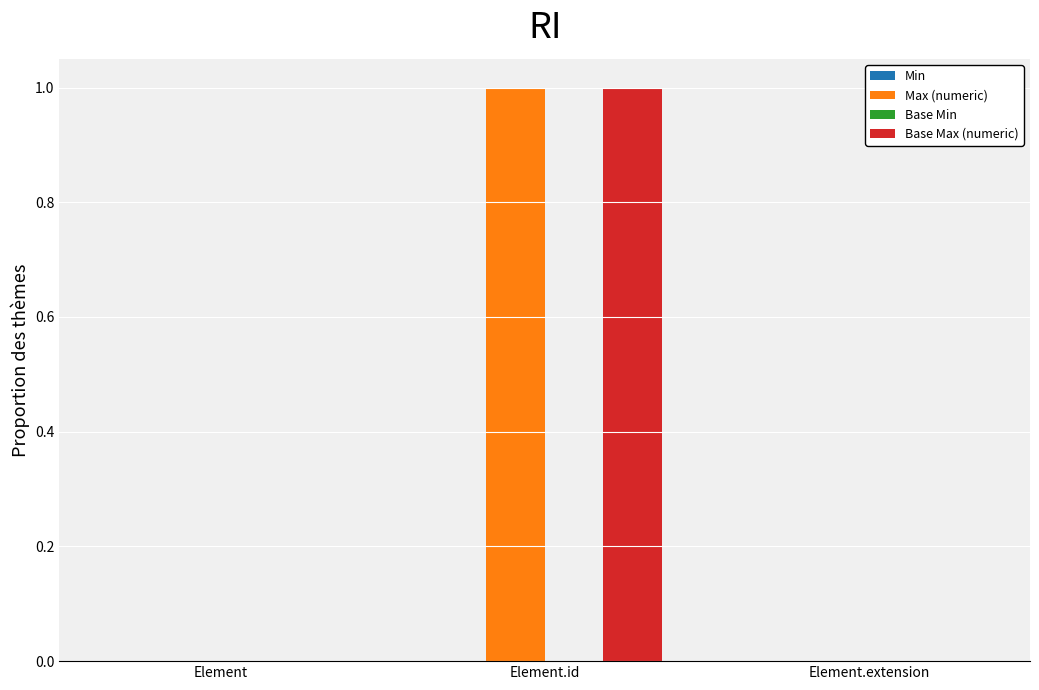

The Base Max (numeric) series shows 1 at Element.id. True or false?

True